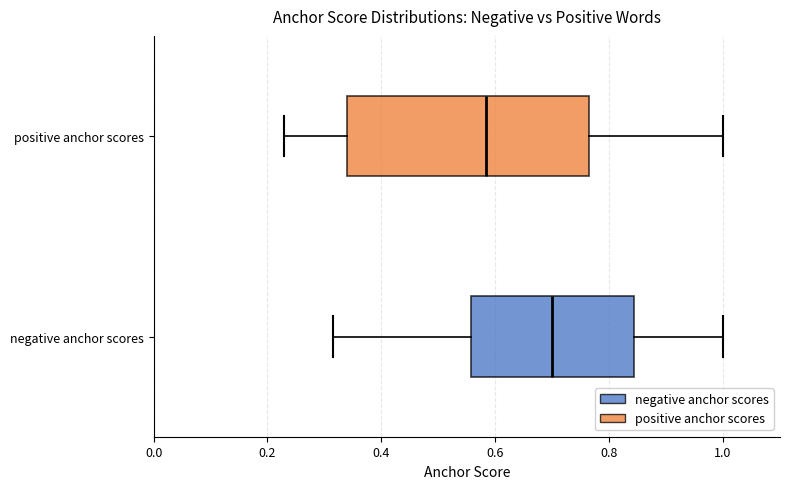

Which box has the furthest to the right median line?

negative anchor scores